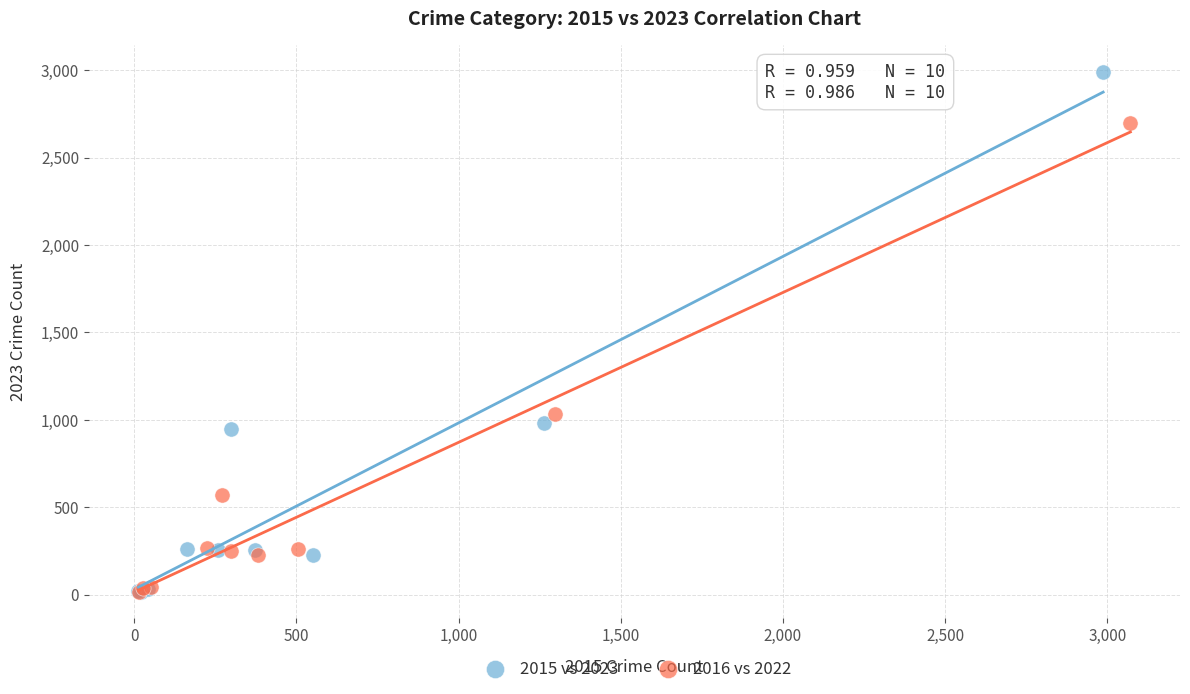

What are all the series names shown in the legend?

2015 vs 2023, 2016 vs 2022